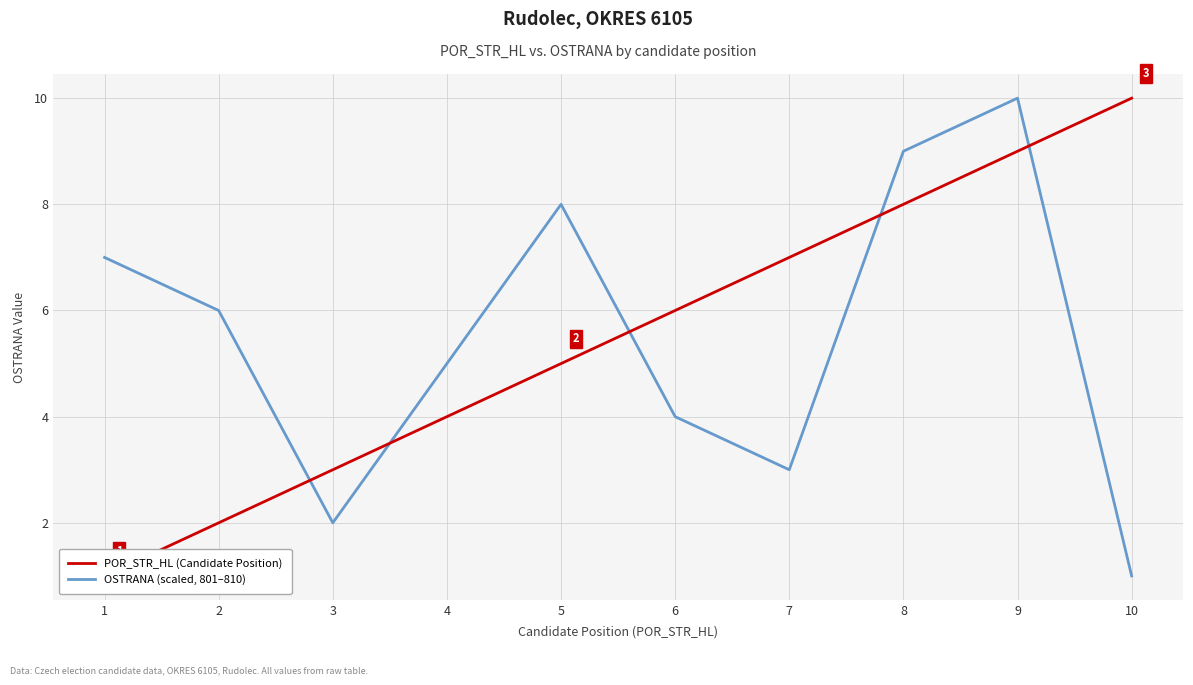

Reading left to right, transcribe all the data shown in this chart.

POR_STR_HL (Candidate Position): 1=1	2=2	3=3	4=4	5=5	6=6	7=7	8=8	9=9	10=10
OSTRANA (scaled, 801–810): 1=7	2=6	3=2	4=5	5=8	6=4	7=3	8=9	9=10	10=1